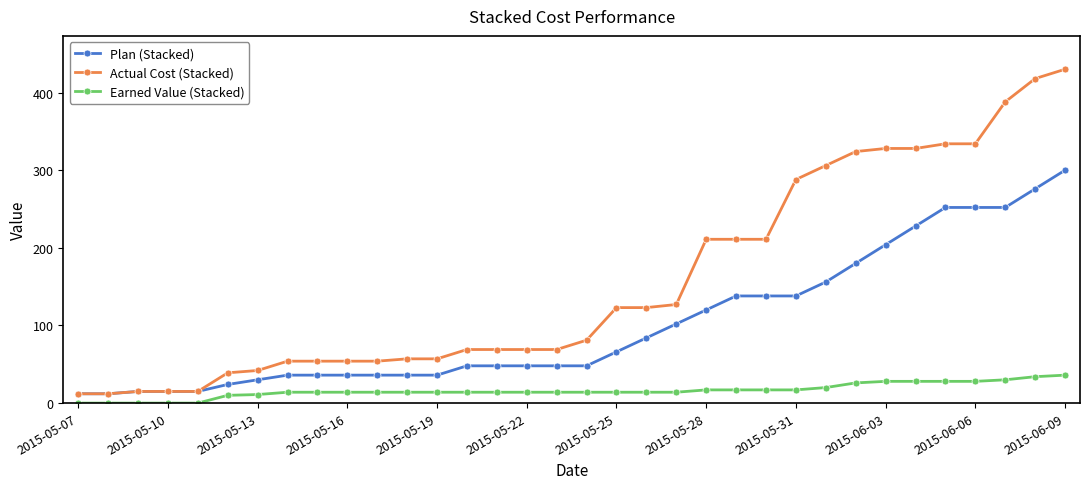

How many values in the Earned Value (Stacked) series are below 14?

7